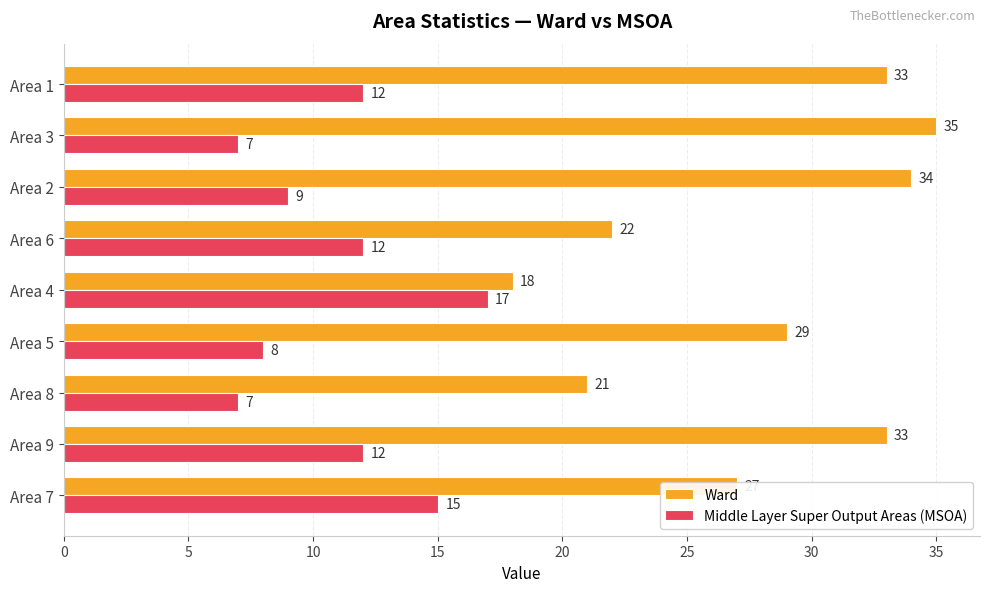

At how many categories does at least one series exceed 19?

8